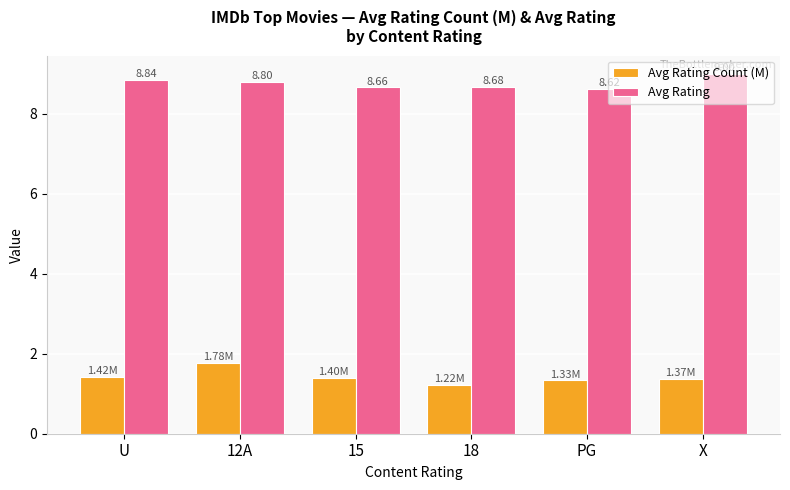

Are the bars grouped side by side (vs. stacked)?

Yes